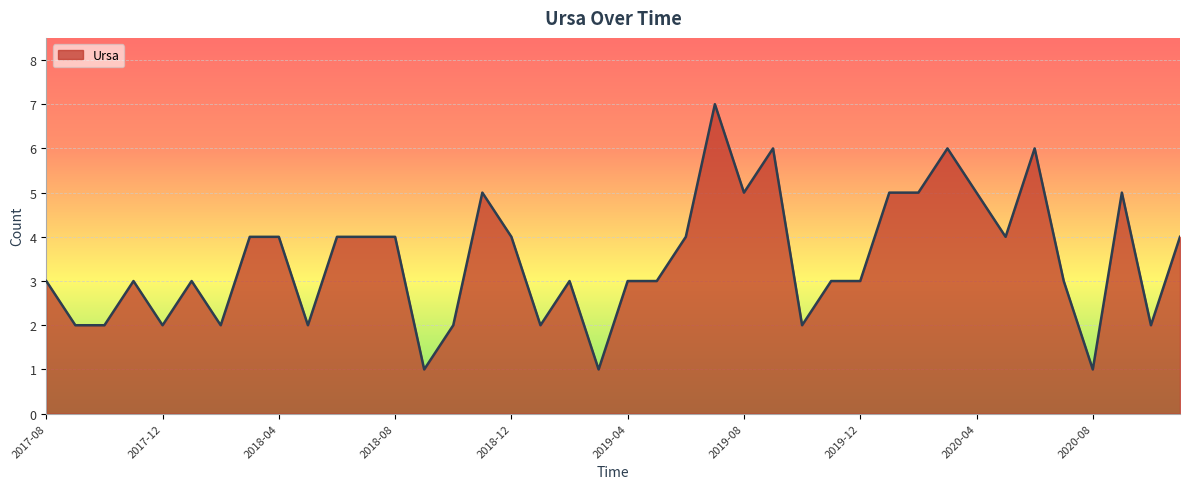

What is the maximum value shown in the chart?

7